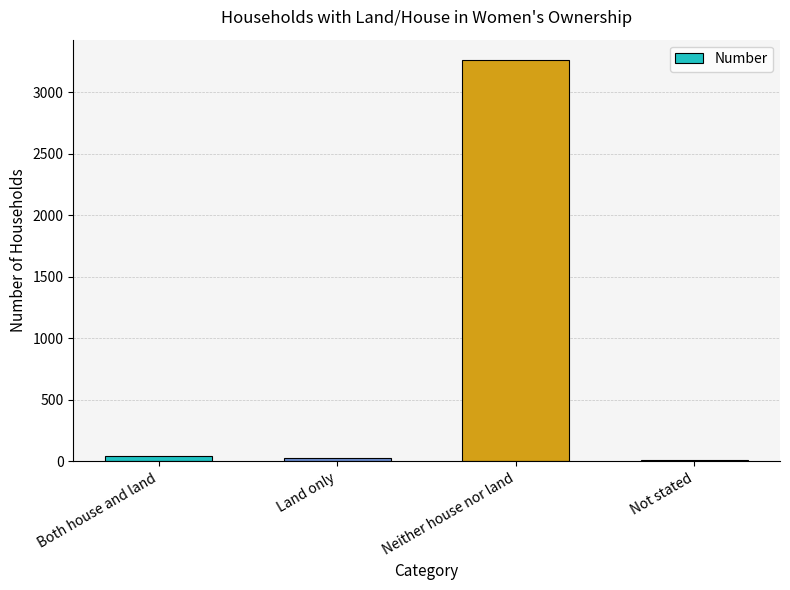

What is the maximum value shown in the chart?

3265